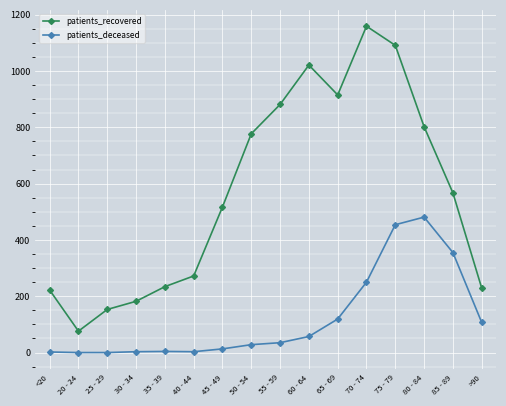

Is it true that patients_recovered equals 222 at <20?

True